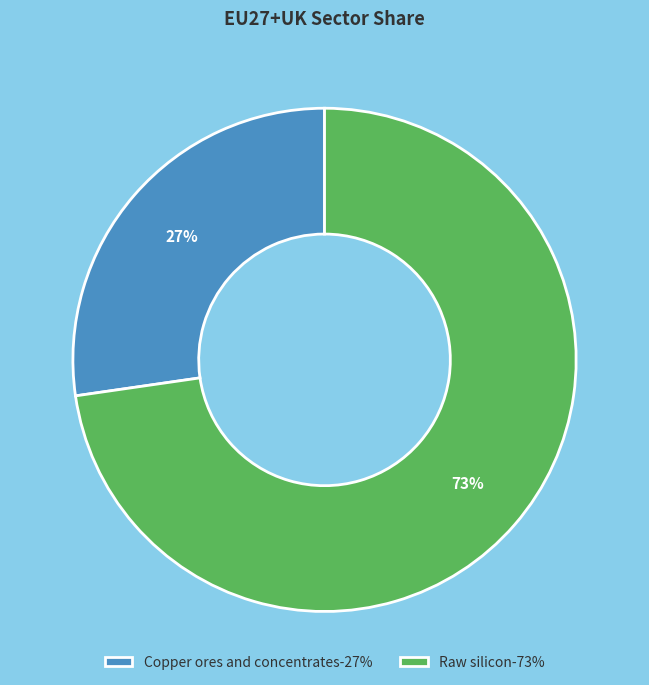

Combined, do Raw silicon-73% and Copper ores and concentrates-27% account for over 50%?

Yes